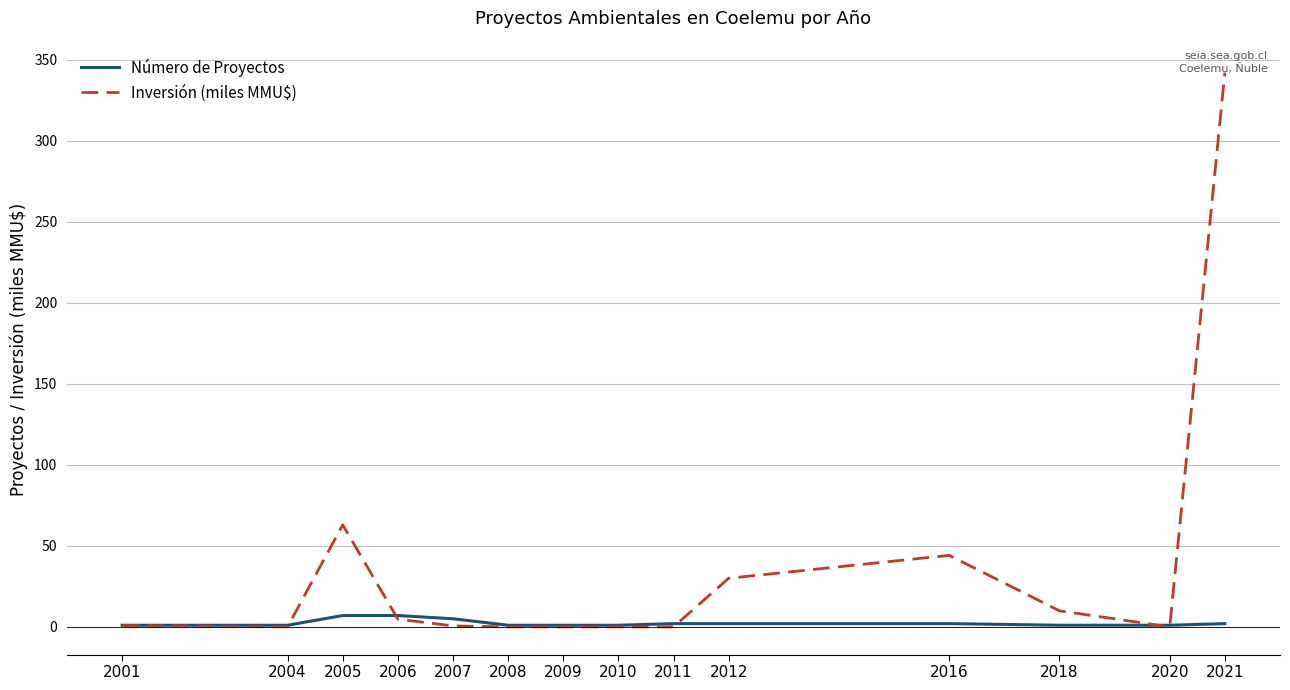

Rank the series by their maximum value, from highest to lowest.

Inversión (miles MMU$), Número de Proyectos